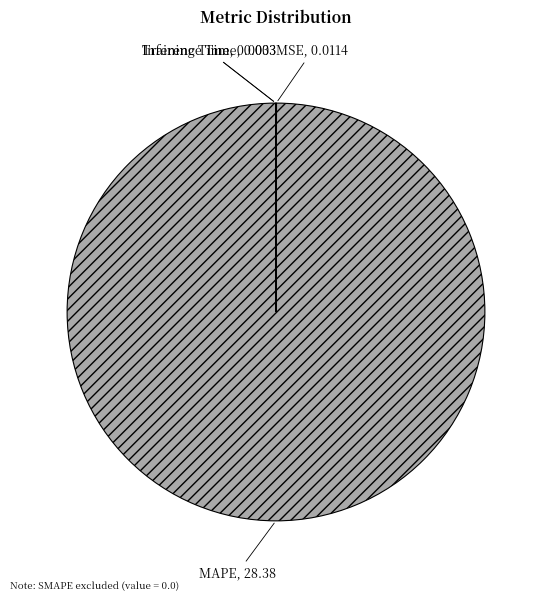

Which slice is the largest?

MAPE